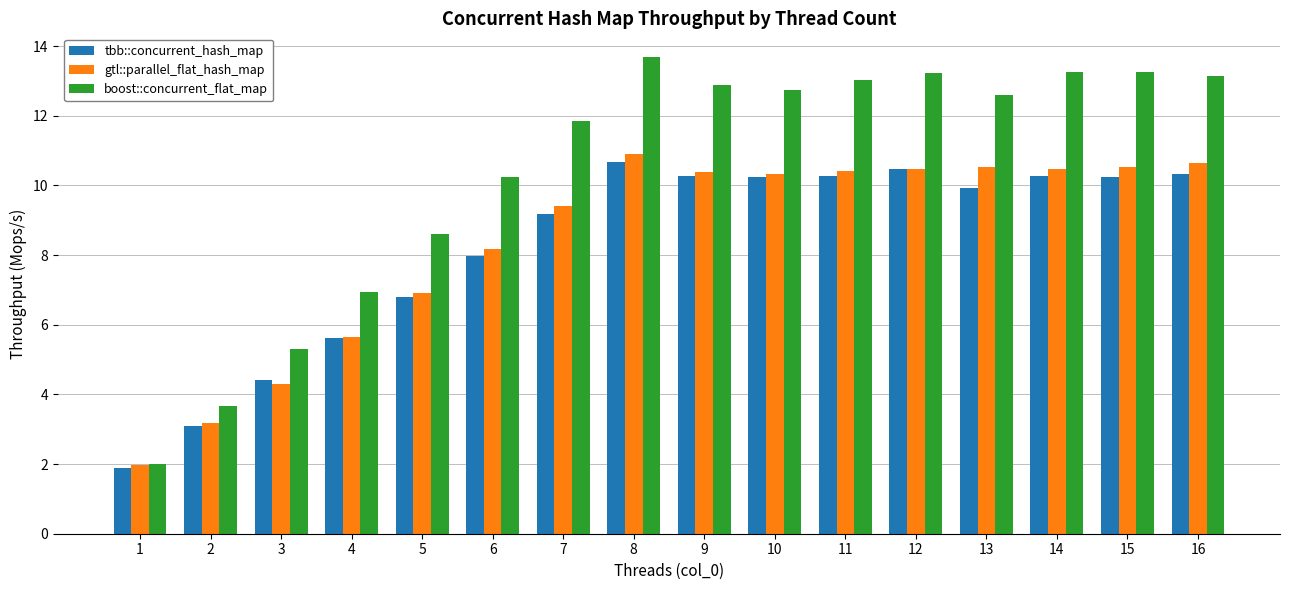

At which category does the chart reach its peak across all series?

8